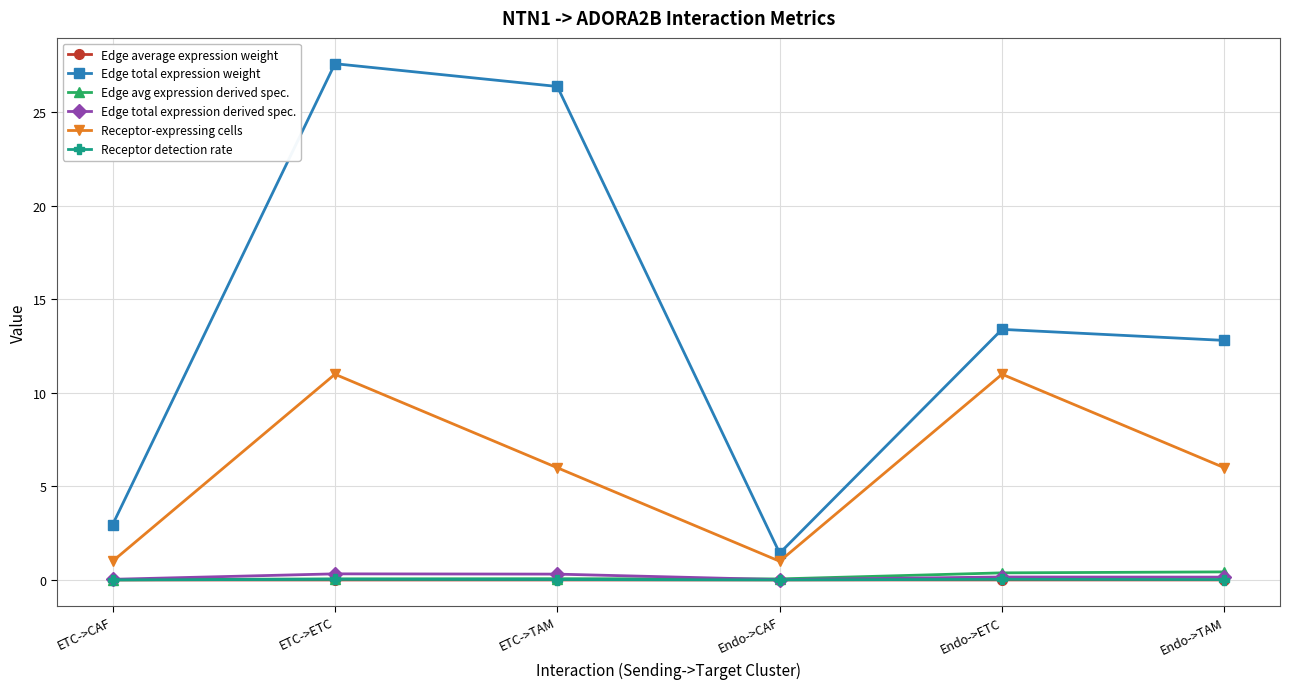

What is the total value across all series at Endo->TAM?

19.4